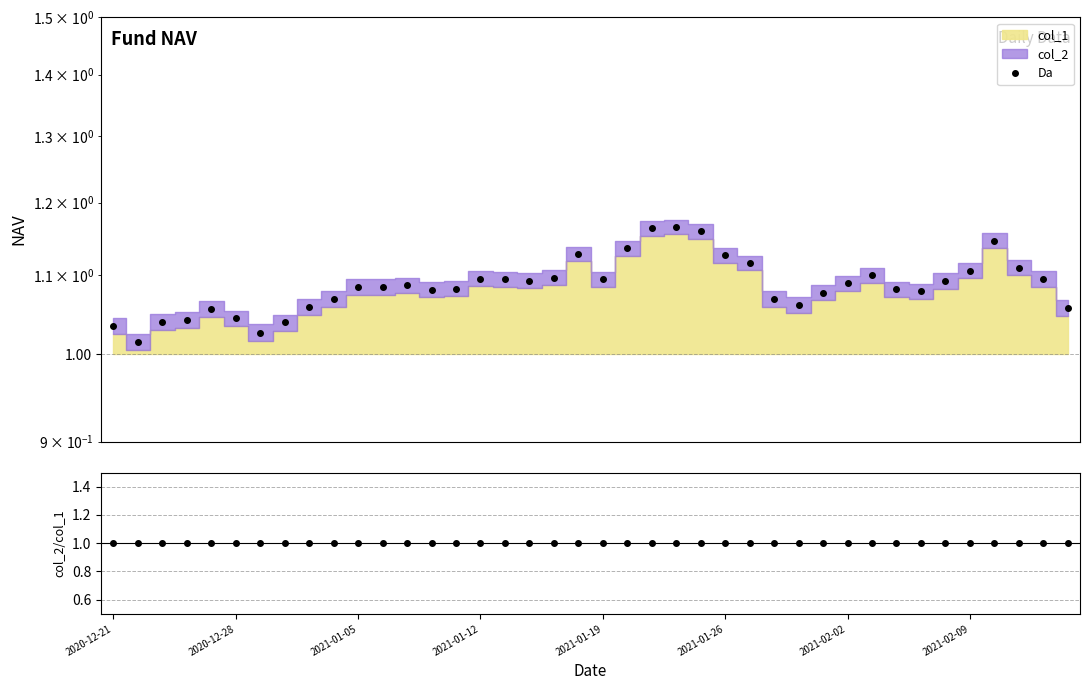

How many data points does each series have?

40